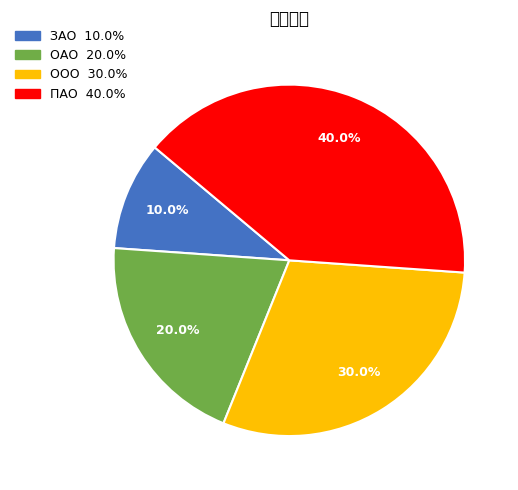

Count the number of slices in the pie.

4